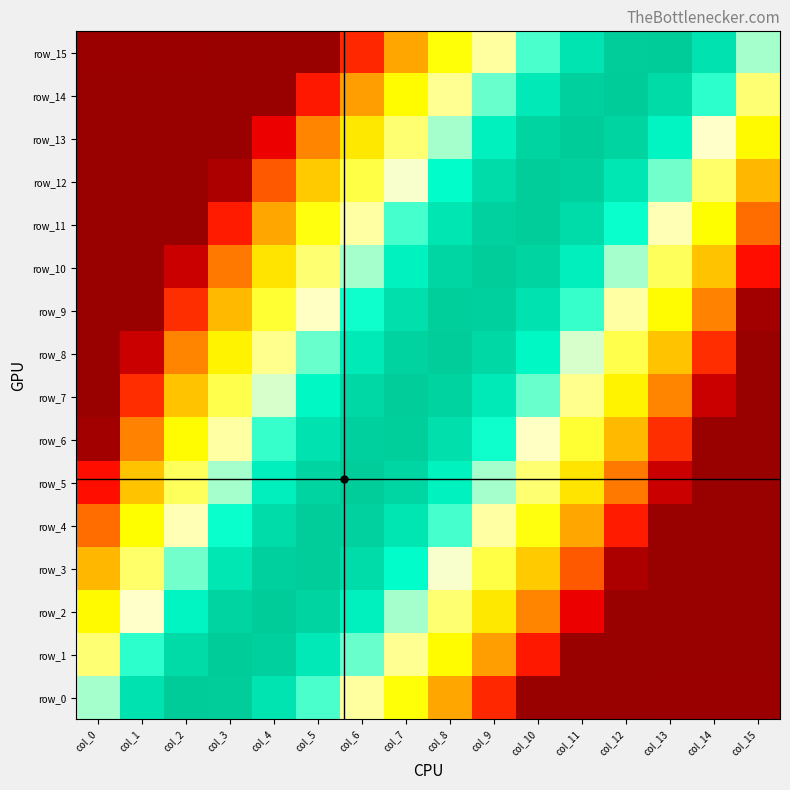

What is the difference between the second highest and minimum values in the row_4 series?

7.4